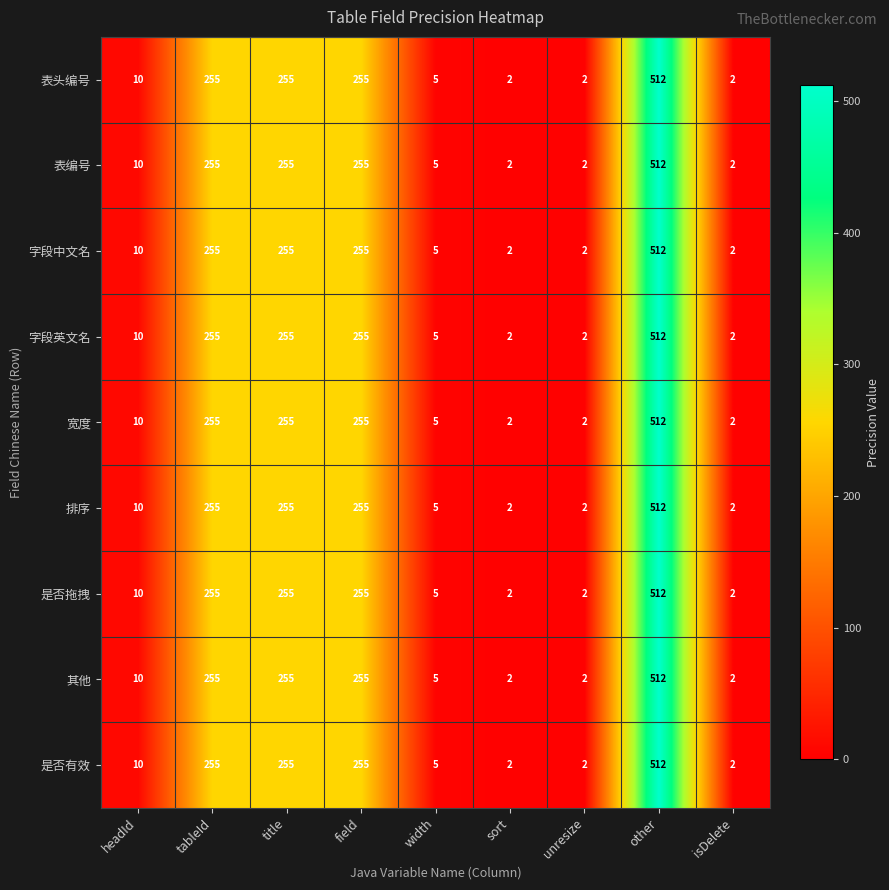

What is the highest value of the 字段英文名 series?

512